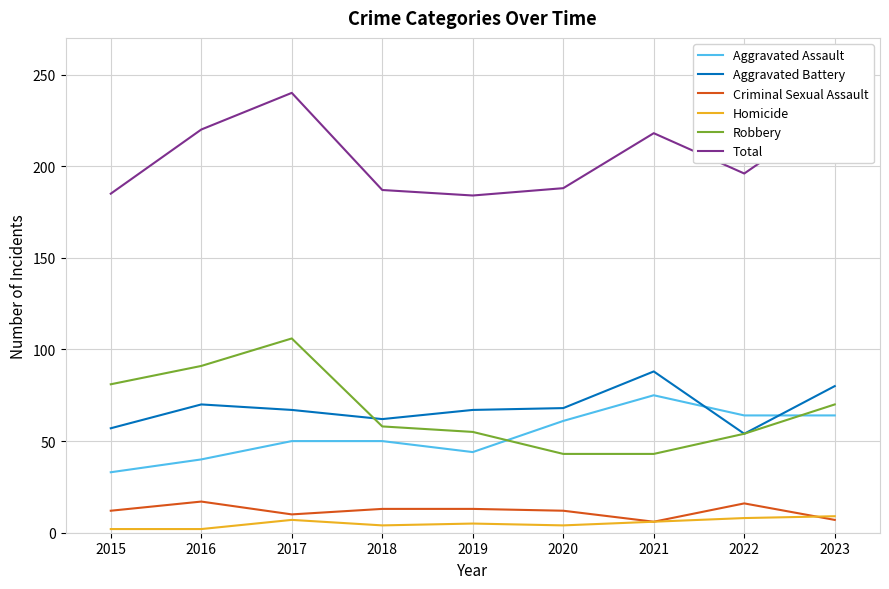

At which label does Aggravated Battery reach its peak?

2021